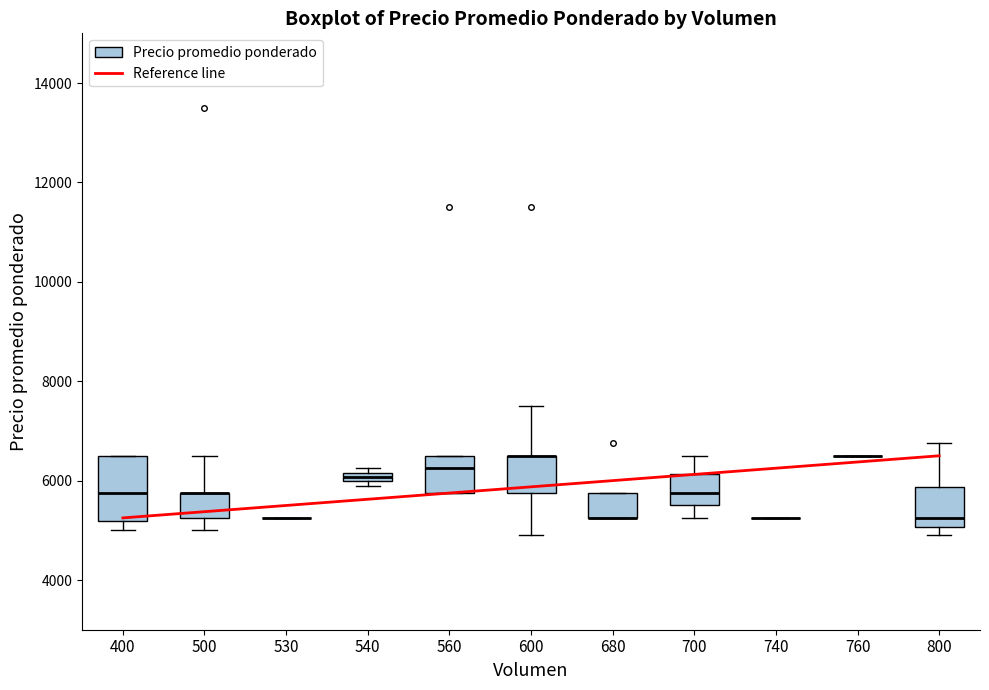

Where is the upper edge of the box at x = 680 on the y-axis? The values are not printed on the chart, so give them approximately, as read against the axis.

5800